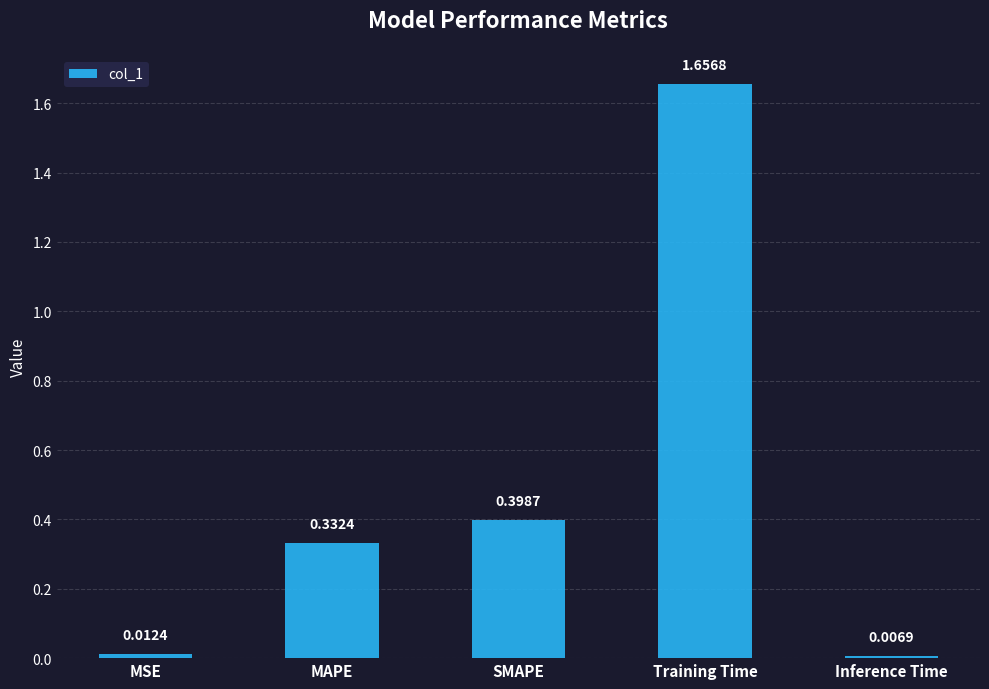

Between MAPE and MSE, which is larger?

MAPE